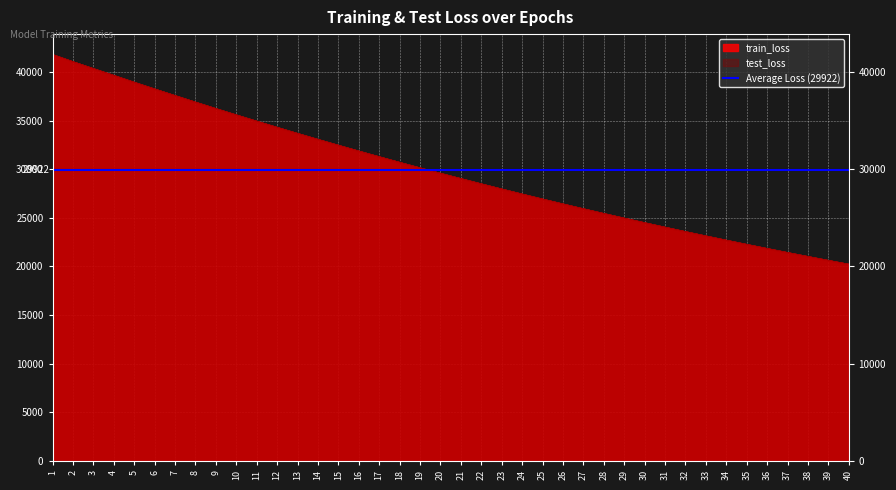

Reading left to right, what are all the values shown in this chart?

train_loss: 41816.4	41079.7	40370.6	39670.5	38962.8	38272.7	37592.6	36918.3	36254.3	35602.4	34956.8	34323.2	33698.3	33083.4	32478.9	31882.7	31296.5	30719.9	30152.3	29594.3	29045.5	28505.9	27975.3	27454.0	26941.1	26436.9	25941.6	25454.9	24976.5	24506.0	24043.9	23590.1	23143.7	22705.5	22274.9	21851.6	21436.0	21027.7	20626.5	20232.4
test_loss: 41822.4	41081.8	40371.1	39672.3	38964.1	38273.9	37593.8	36919.2	36255.7	35603.7	34958.0	34324.3	33699.6	33084.4	32480.0	31883.9	31297.4	30720.8	30153.2	29595.1	29046.3	28506.6	27976.2	27455.0	26942.1	26437.8	25942.3	25455.7	24977.4	24506.7	24044.7	23590.9	23144.5	22706.2	22275.7	21852.3	21436.6	21028.3	20627.2	20233.2